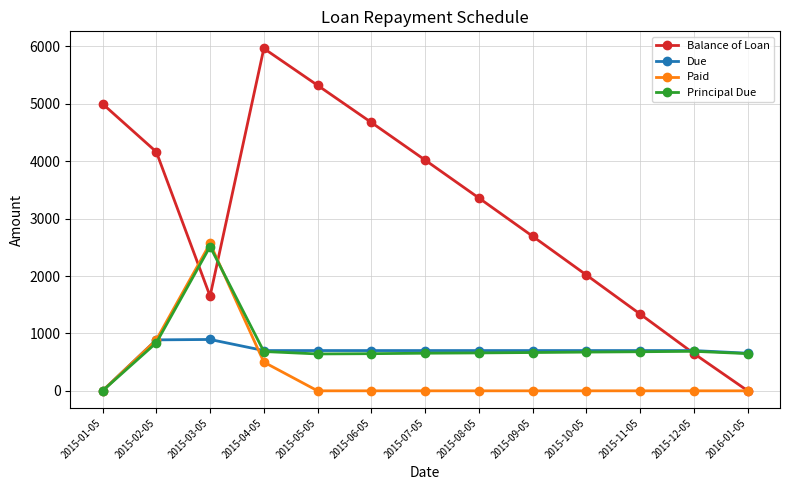

What is the total value across all series at 2015-11-05?

2718.7